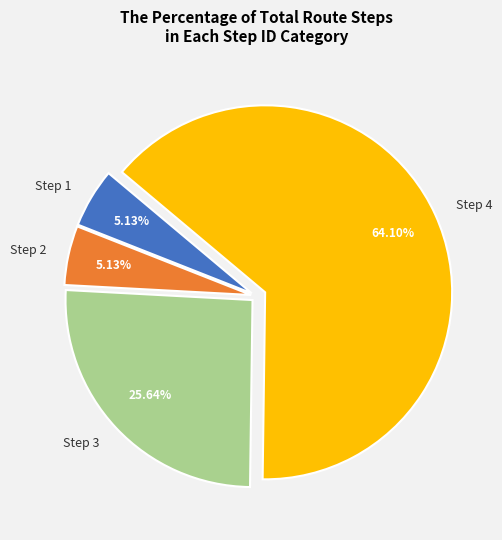

How many segments does this pie chart have?

4